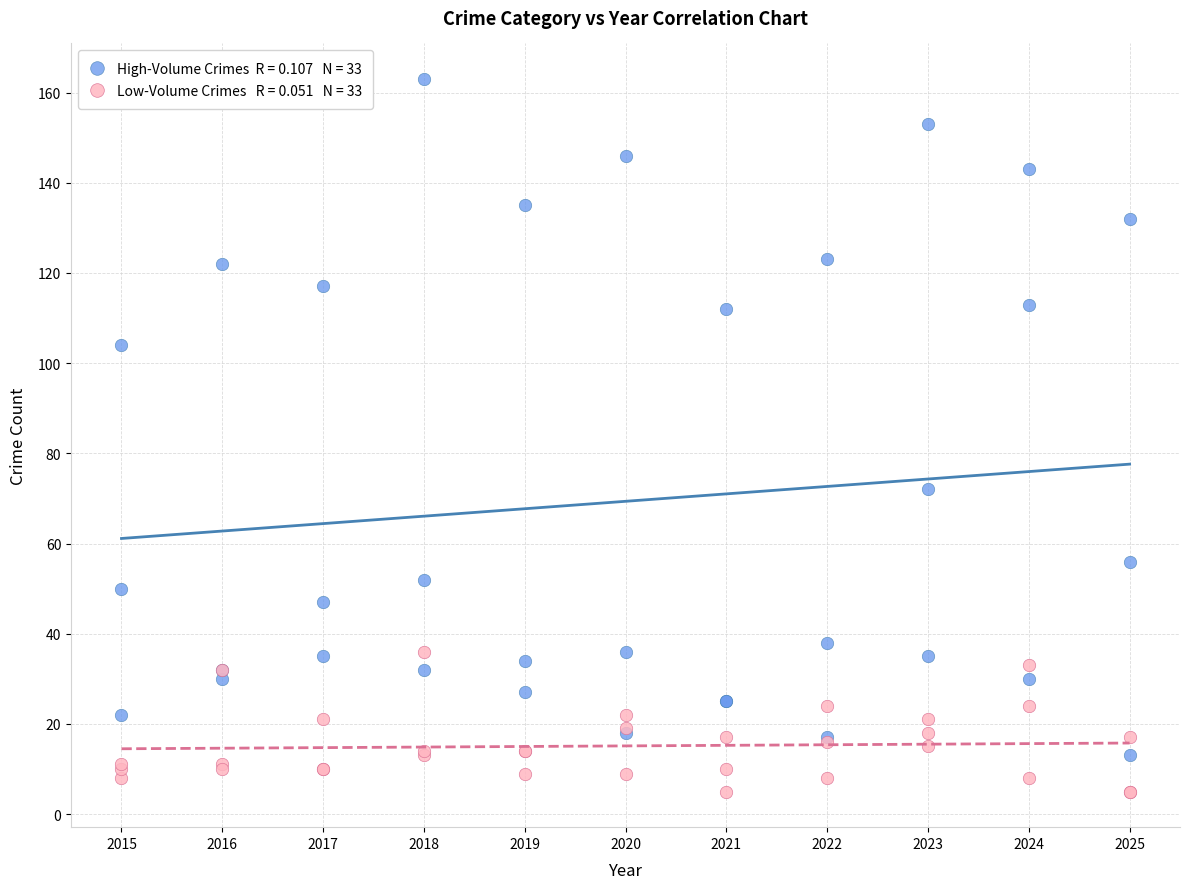

Across all series, what Y value is closest to 84?

72